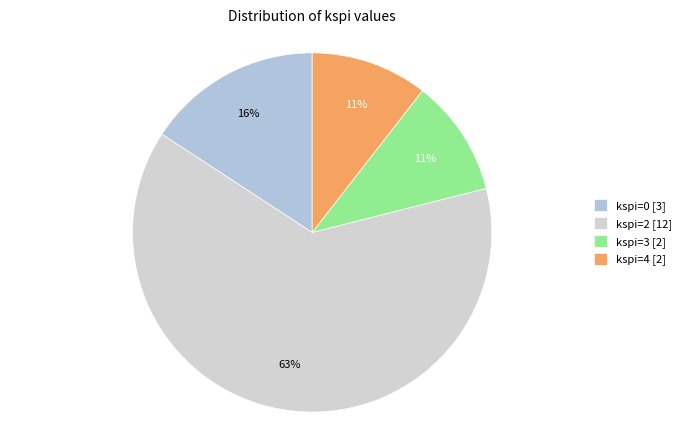

Is there any slice that represents more than half of the pie?

Yes